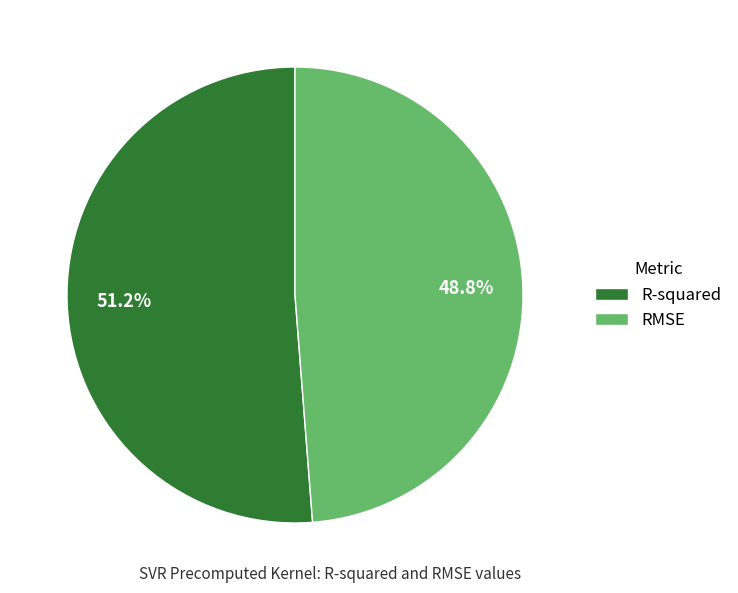

Rank the categories by value from highest to lowest.

R-squared, RMSE